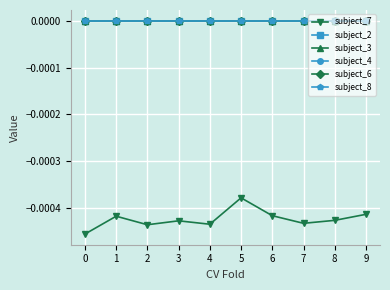

Does the chart have visible grid lines?

Yes